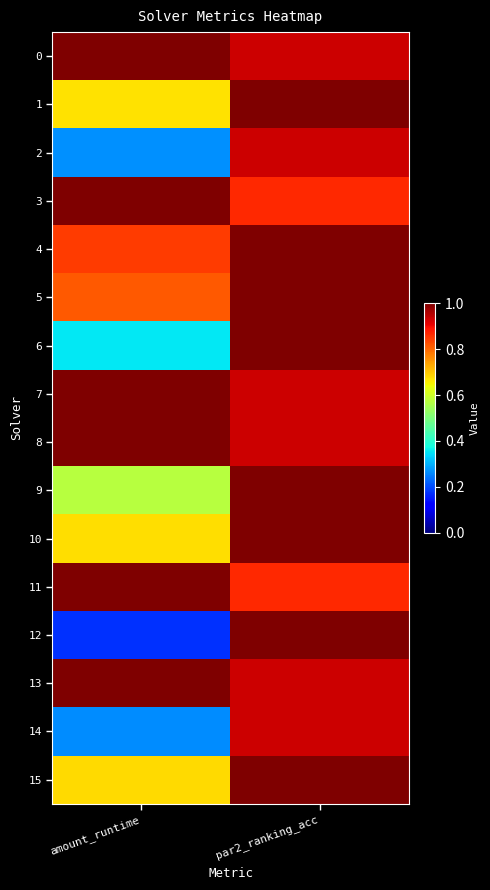

Rank the series by their maximum value, from highest to lowest.

0, 1, 3, 4, 5, 6, 7, 8, 9, 10, 11, 12, 13, 15, 2, 14